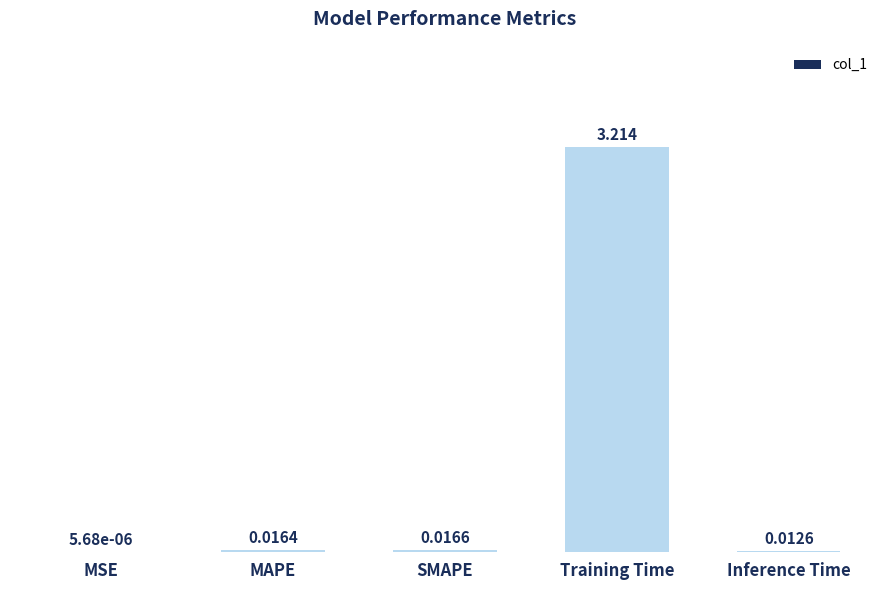

Which label corresponds to the largest value in the chart?

Training Time